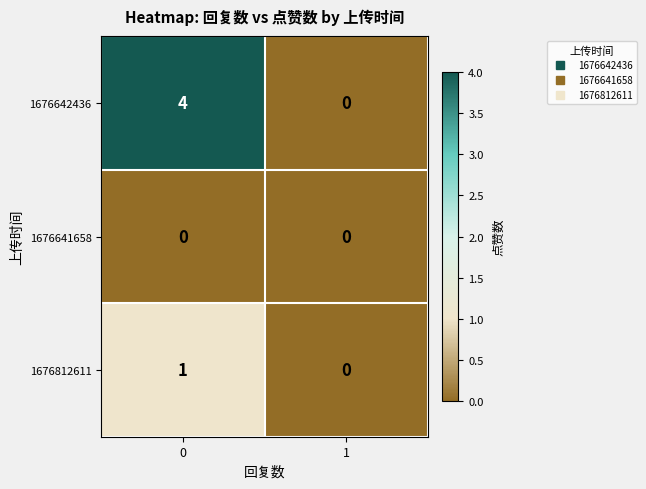

Reading right to left, transcribe all the data shown in this chart.

1676642436: 1=0	0=4
1676641658: 1=0	0=0
1676812611: 1=0	0=1